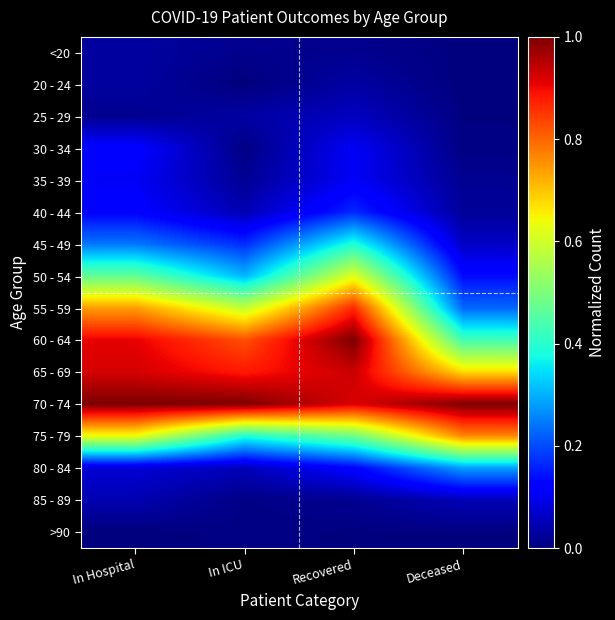

Which series has the widest spread of values?

55 - 59